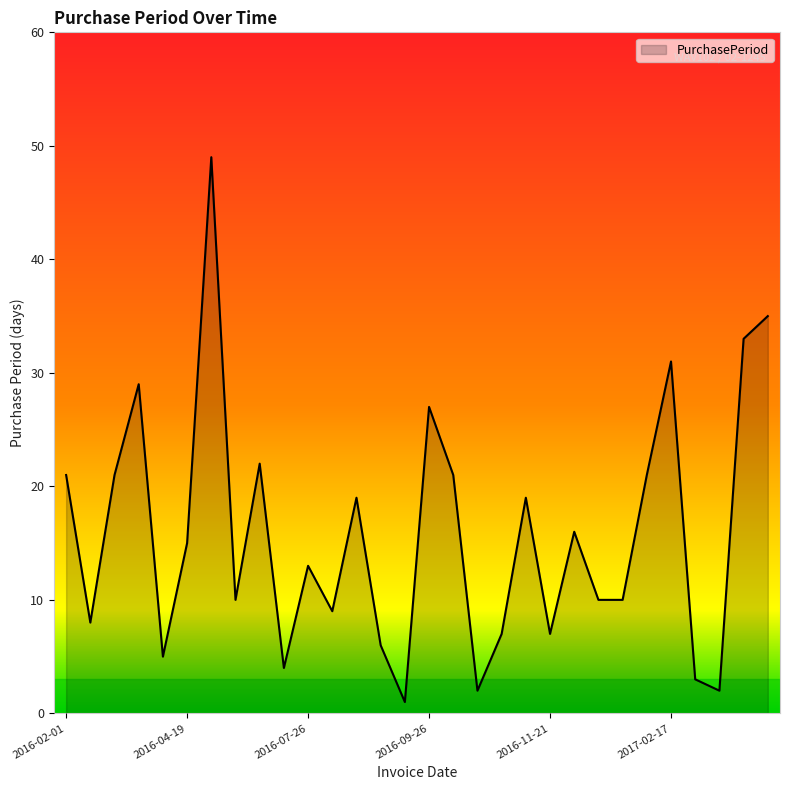

Does the chart display data point markers on the line(s)?

No